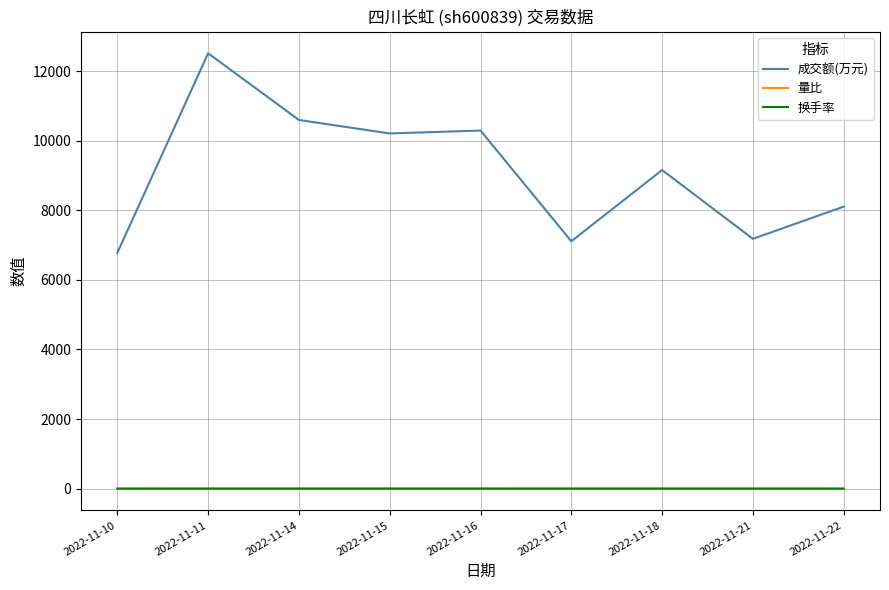

True or false: 成交额(万元) and 换手率 intersect in this chart.

False